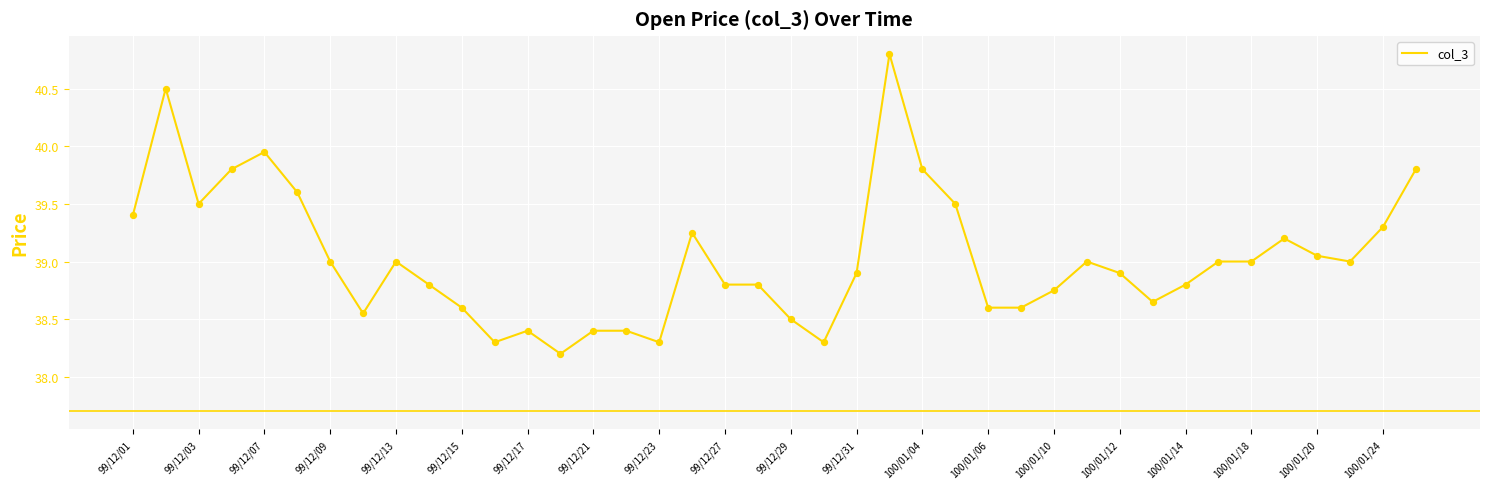

What is the minimum value shown in the chart?

38.2